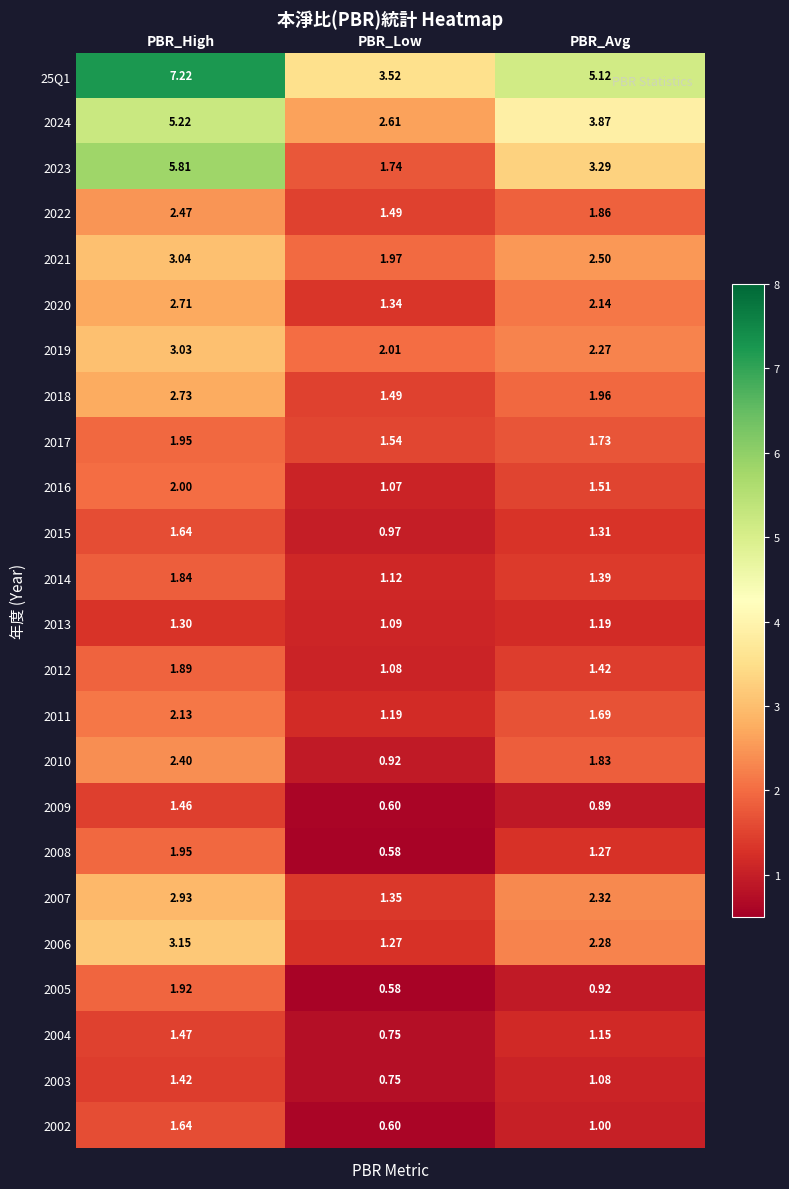

At which category does the chart reach its minimum across all series?

PBR_Low